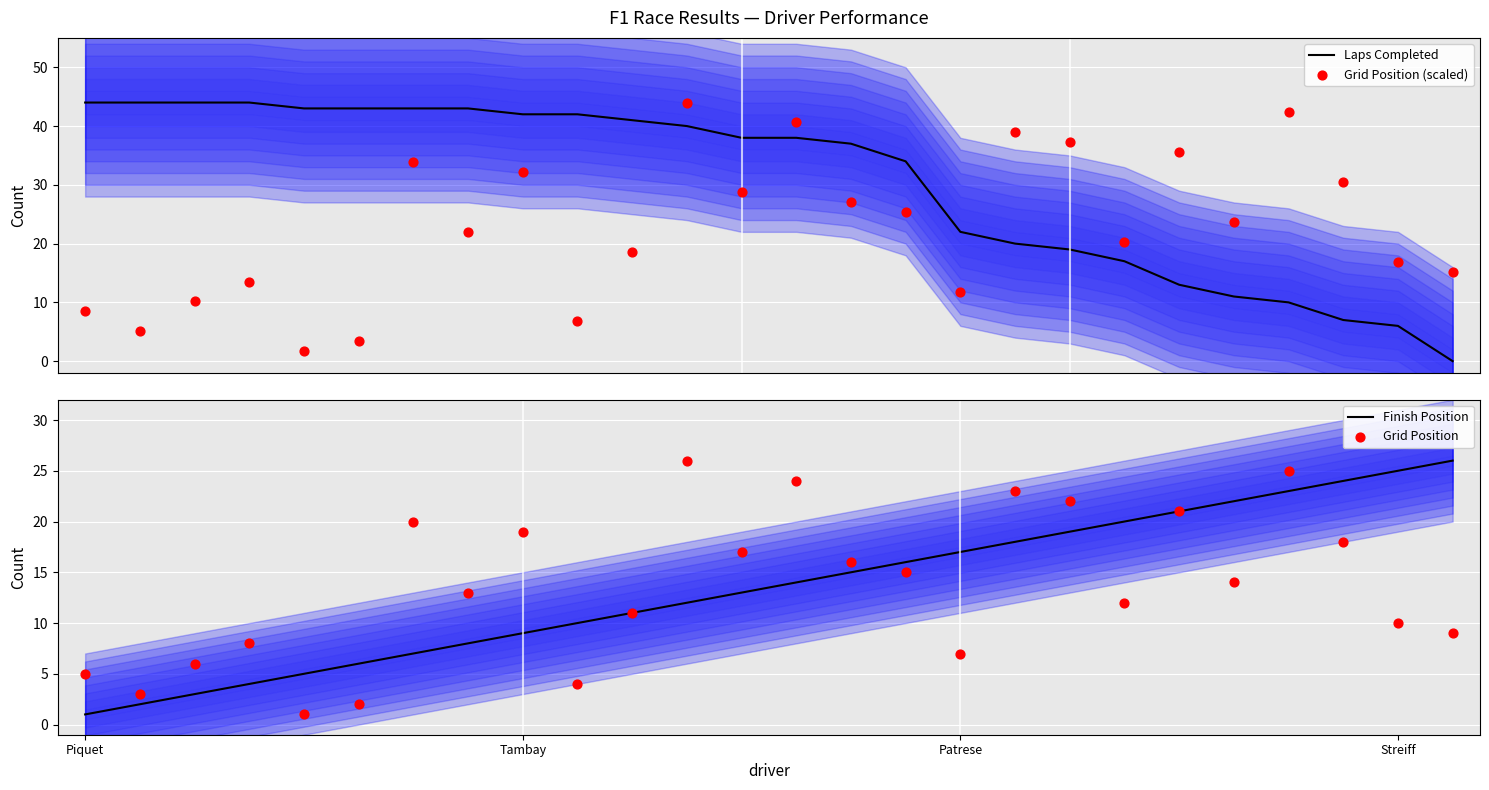

Is the value of Laps Completed at 21 greater than the value of Grid Position at 11?

No